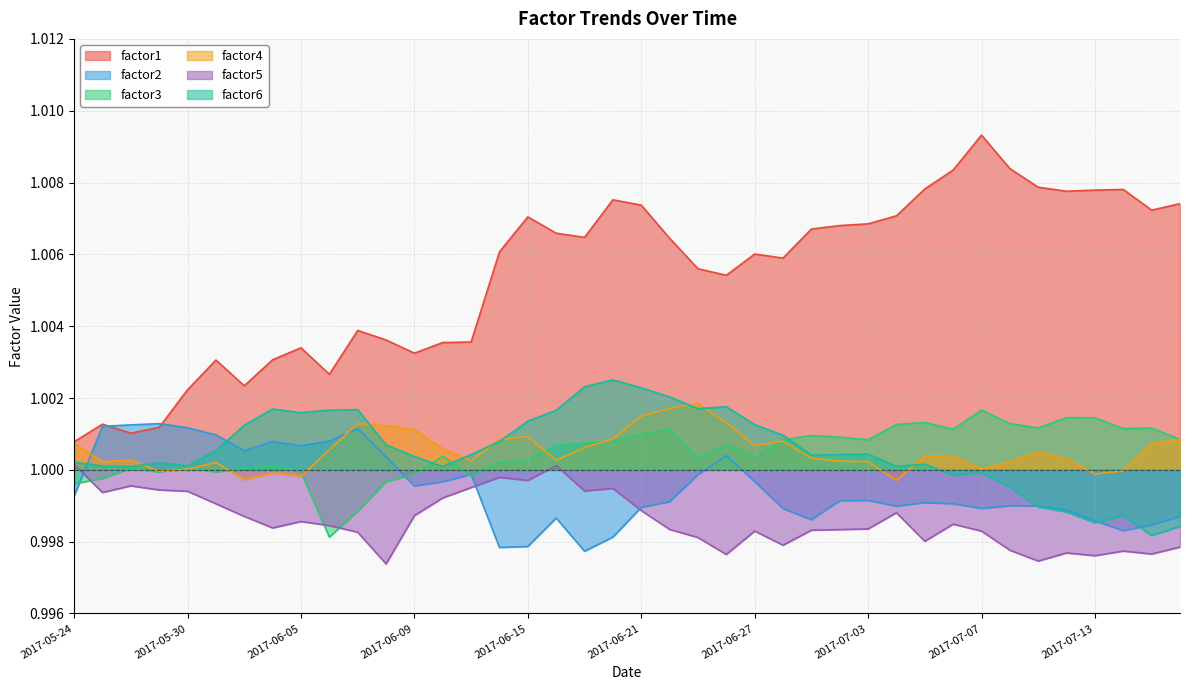

What is the sum of the factor2 values at 2017-06-02 and 2017-07-06?

2.0